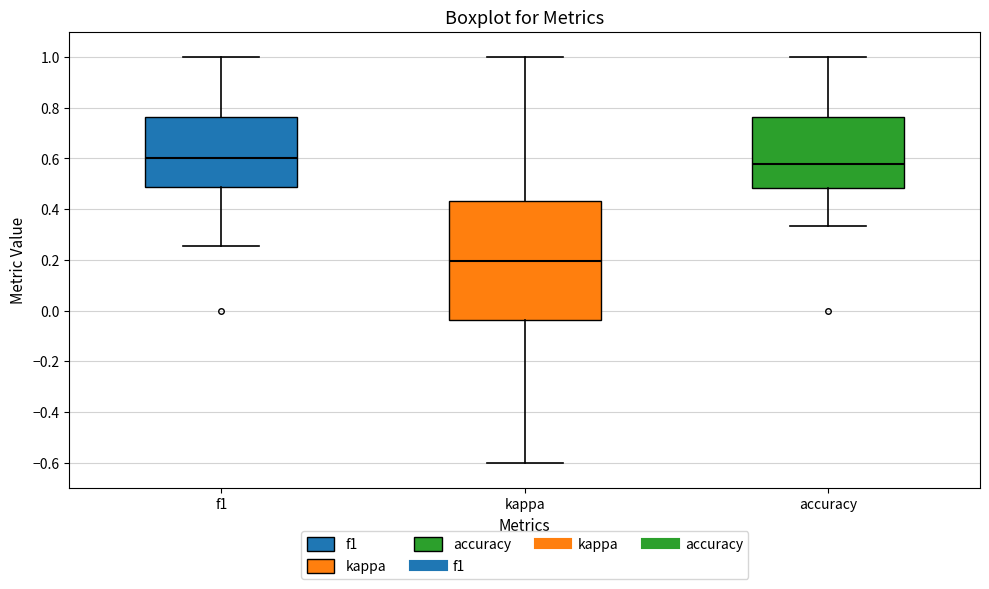

Reading left to right, transcribe this box plot: for each box, give where its median line is, the range the box spans, and where its two whiskers end, as read against the y-axis. The values are not printed on the chart, so give them approximately, as read against the axis.

f1: median 0.60, box 0.48 to 0.76, whiskers 0.26 to 1.00
kappa: median 0.20, box -0.04 to 0.44, whiskers -0.60 to 1.00
accuracy: median 0.58, box 0.48 to 0.76, whiskers 0.34 to 1.00